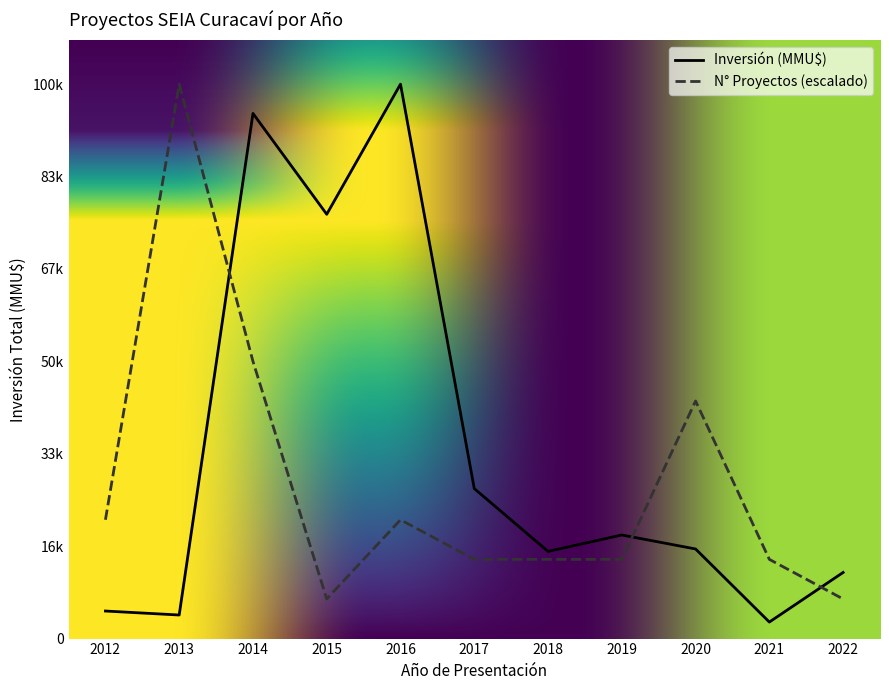

What are all the series names shown in the legend?

Inversión (MMU$), N° Proyectos (escalado)